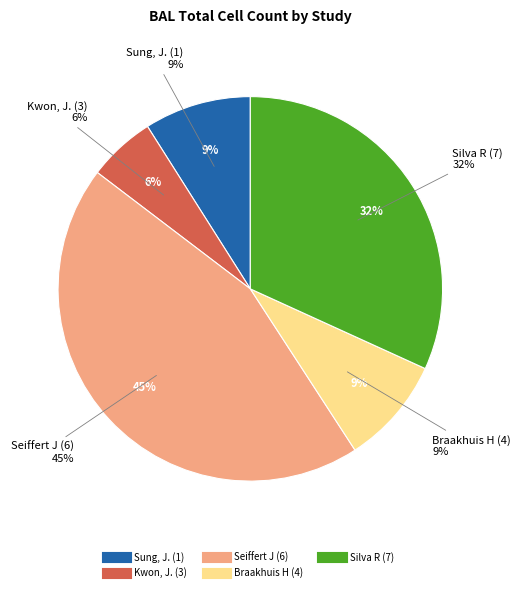

To the nearest percent, what is the combined percentage of Kwon, J. (3) and Silva R (7)?

37%